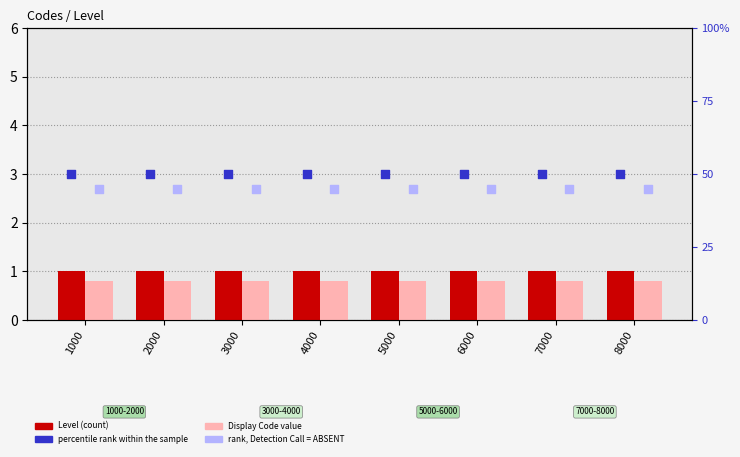

Which series has the largest total across all categories?

percentile rank within the sample